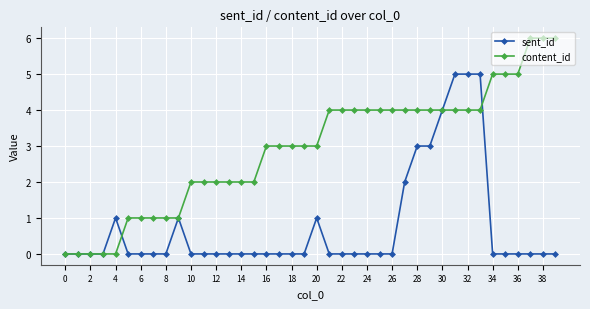

Reading left to right, extract all data points from this chart.

sent_id: 0	0	0	0	1	0	0	0	0	1	0	0	0	0	0	0	0	0	0	0	1	0	0	0	0	0	0	2	3	3	4	5	5	5	0	0	0	0	0	0
content_id: 0	0	0	0	0	1	1	1	1	1	2	2	2	2	2	2	3	3	3	3	3	4	4	4	4	4	4	4	4	4	4	4	4	4	5	5	5	6	6	6